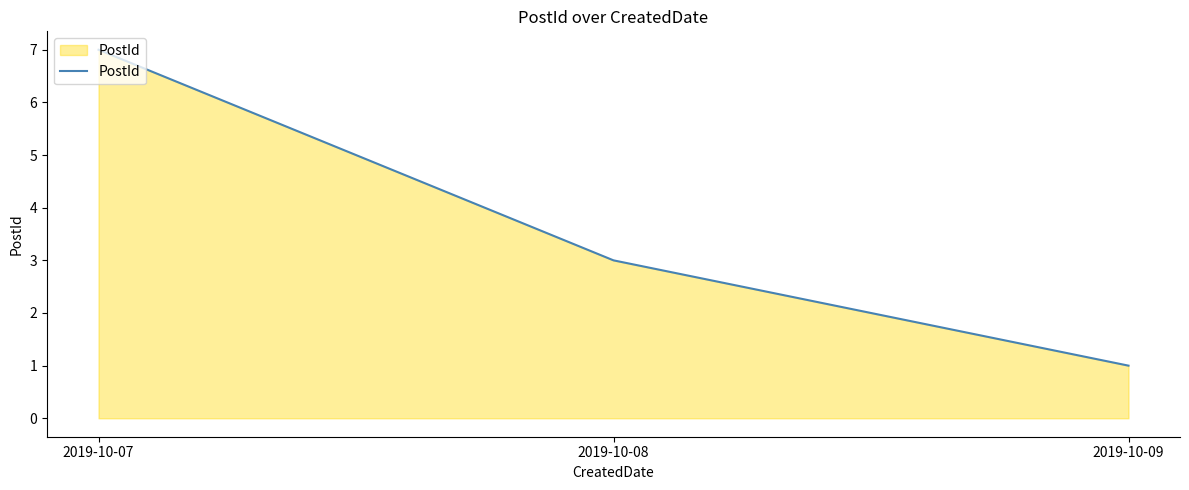

What is the minimum value shown in the chart?

1